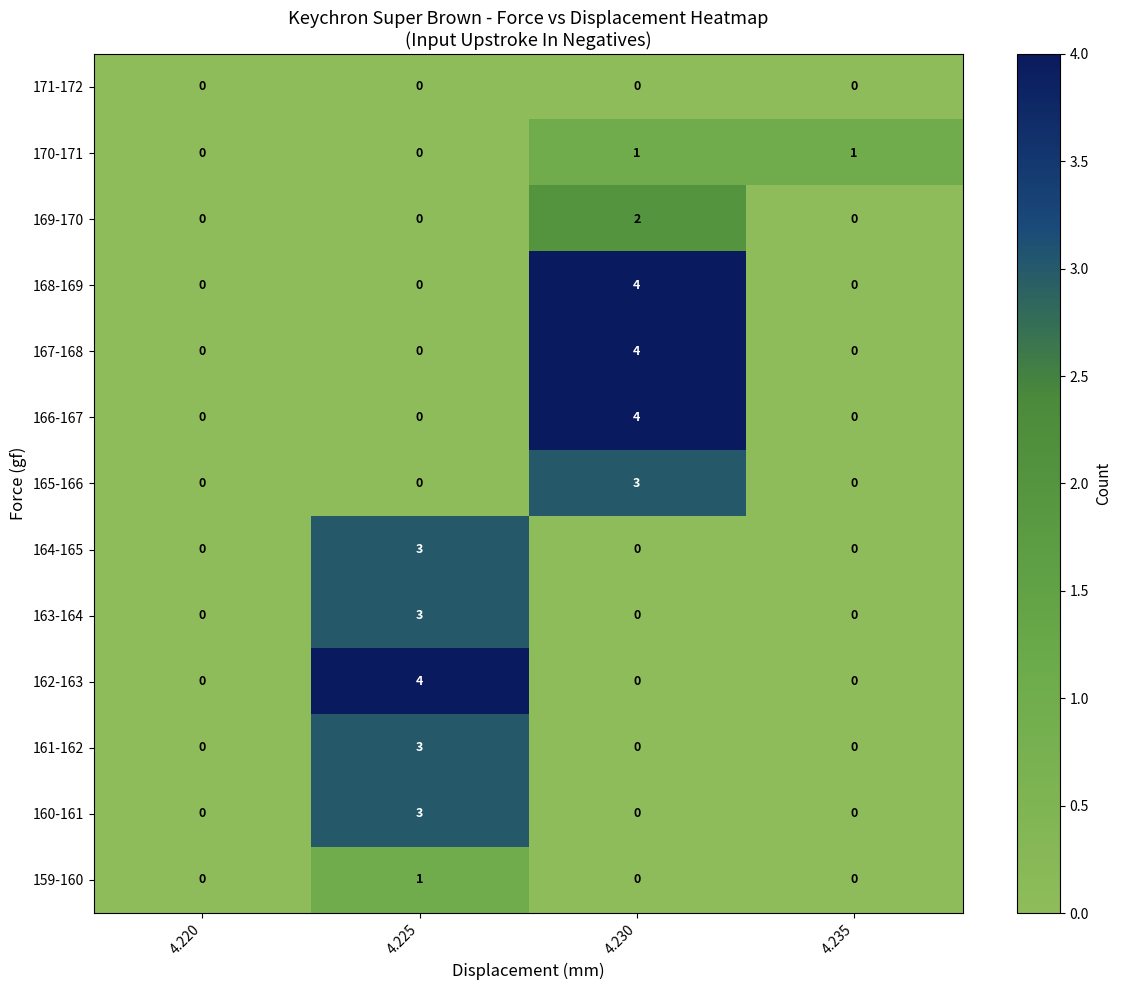

At which category is the sum across all series the highest?

4.230